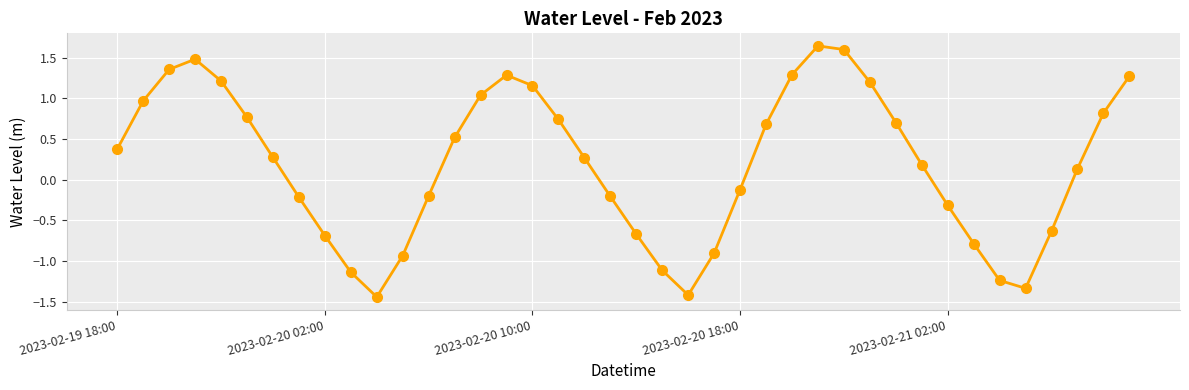

How many interior local peaks (higher than both neighbors) does the data have?

3